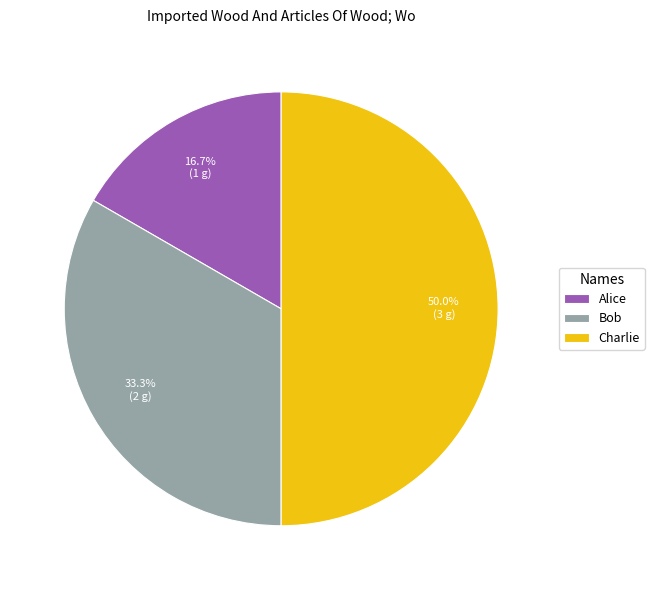

What portion of the pie excludes Alice?

83.3%